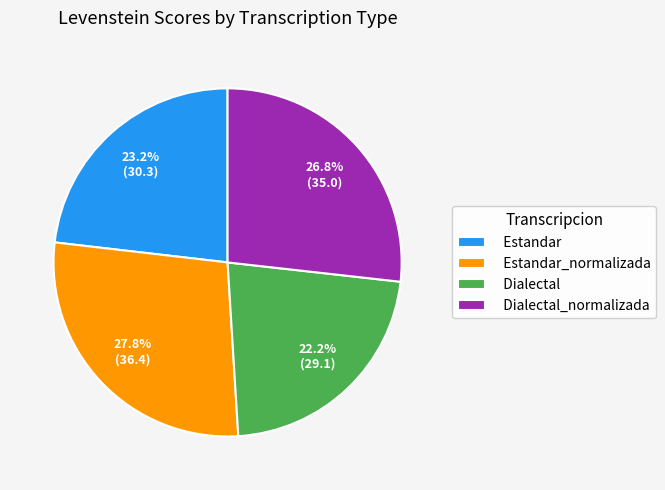

Between Dialectal and Dialectal_normalizada, which is larger?

Dialectal_normalizada